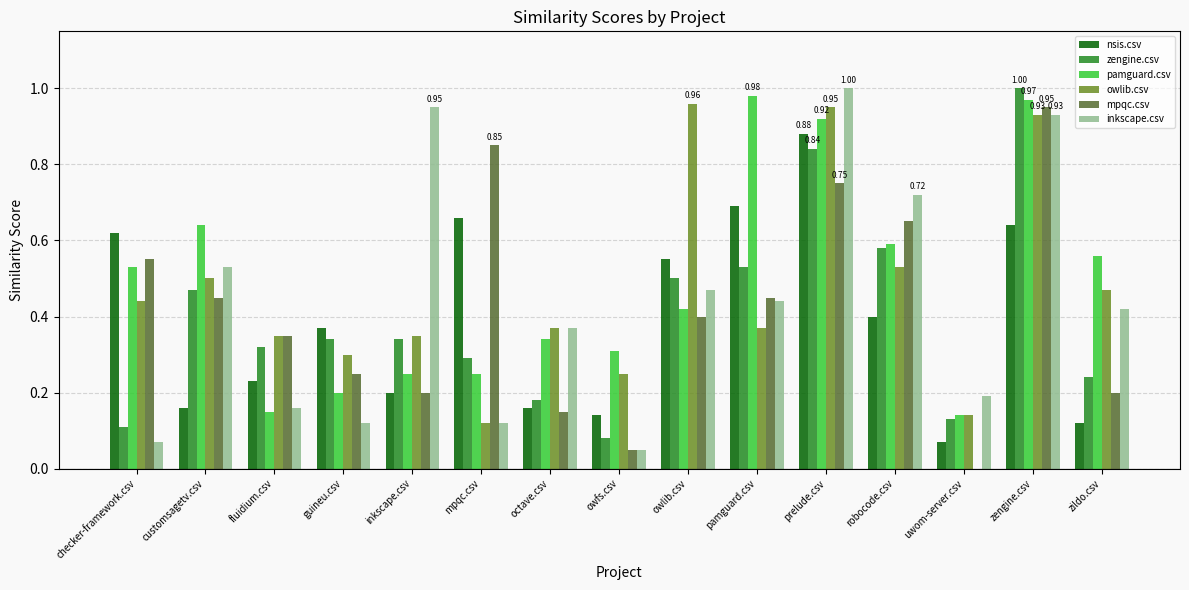

Which series changed the most between checker-framework.csv and guineu.csv?

pamguard.csv